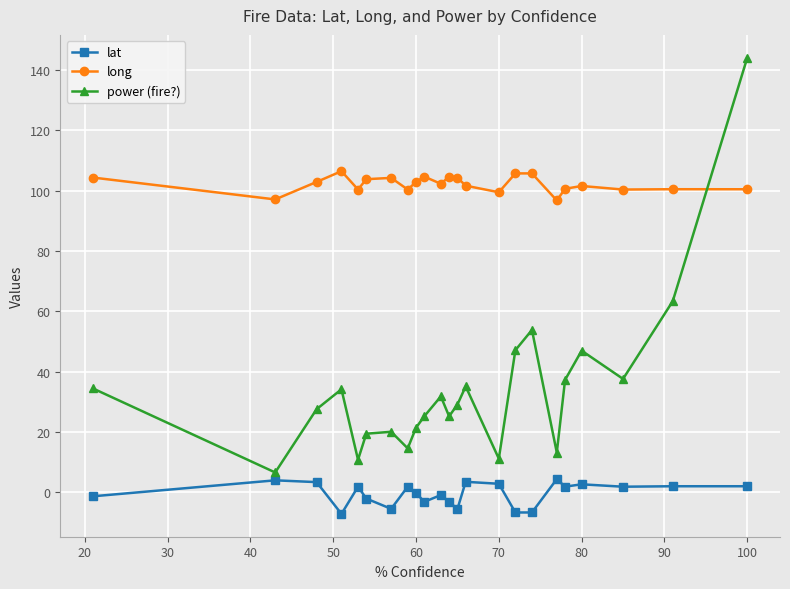

Rank the series by their average value, from highest to lowest.

long, power (fire?), lat